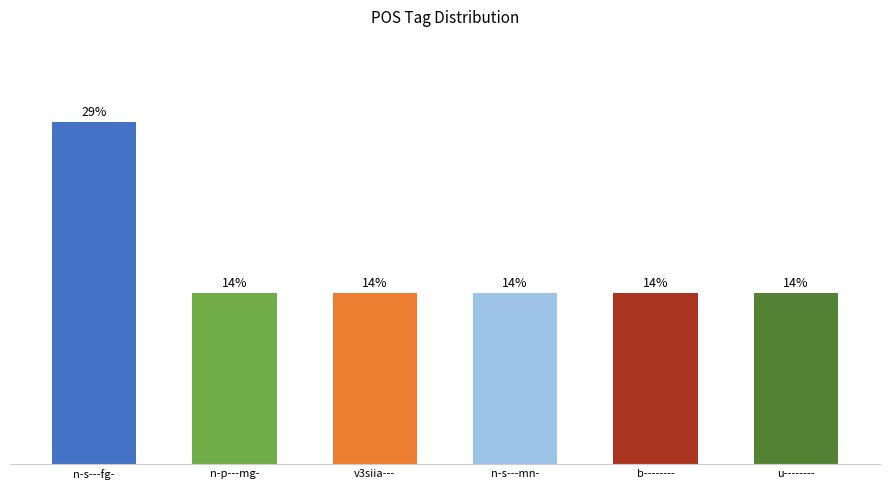

What position from the left is n-s---fg-?

1